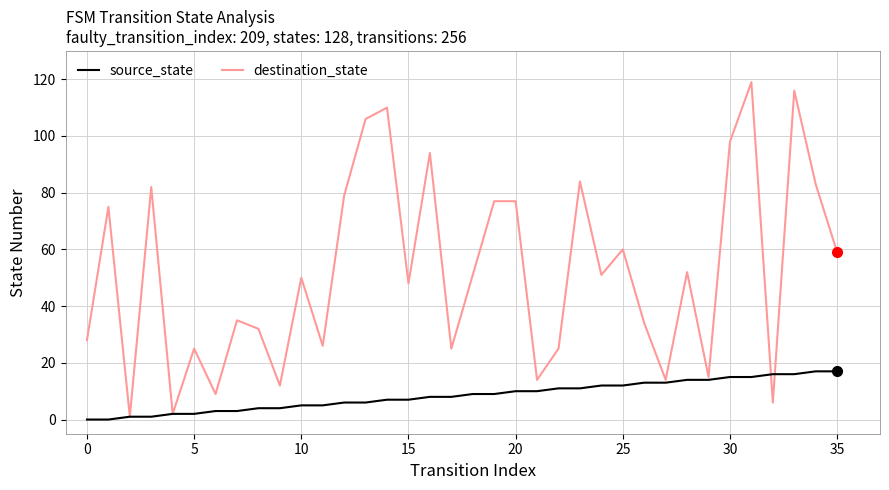

What is the average value of the destination_state series?

52